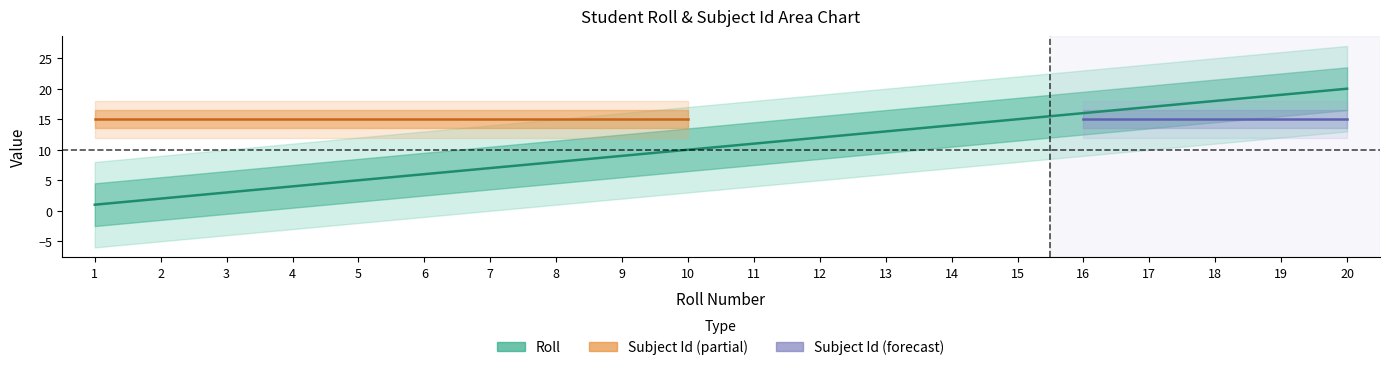

The value at 14 is 6. True or false?

False